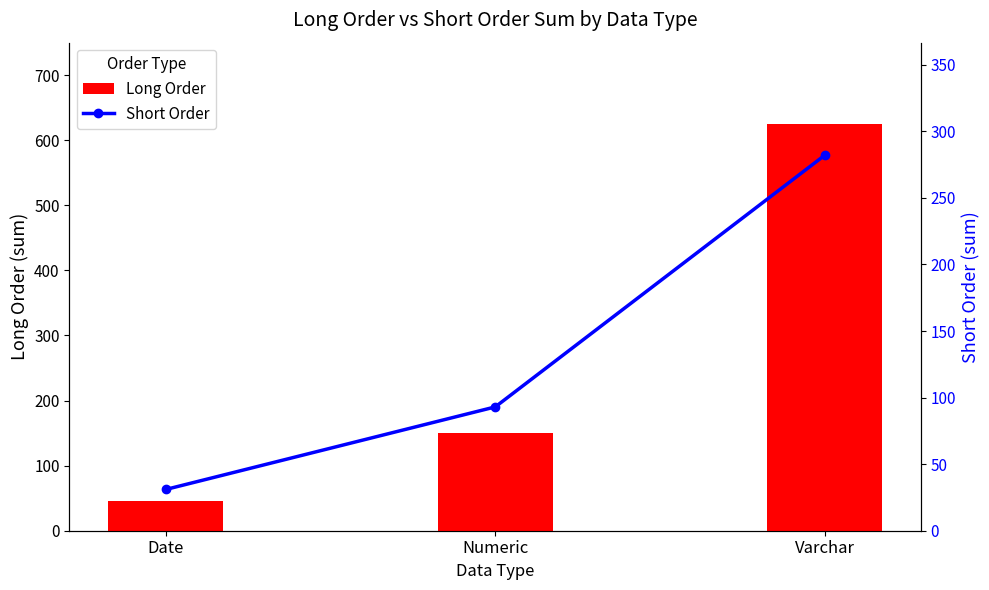

How many Short Order values are between 31 and 282?

3